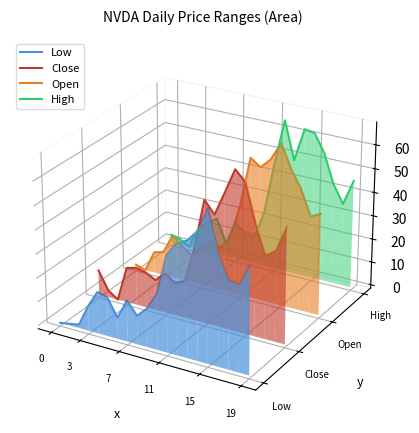

The value of Open at 0 is -0.0. True or false?

True